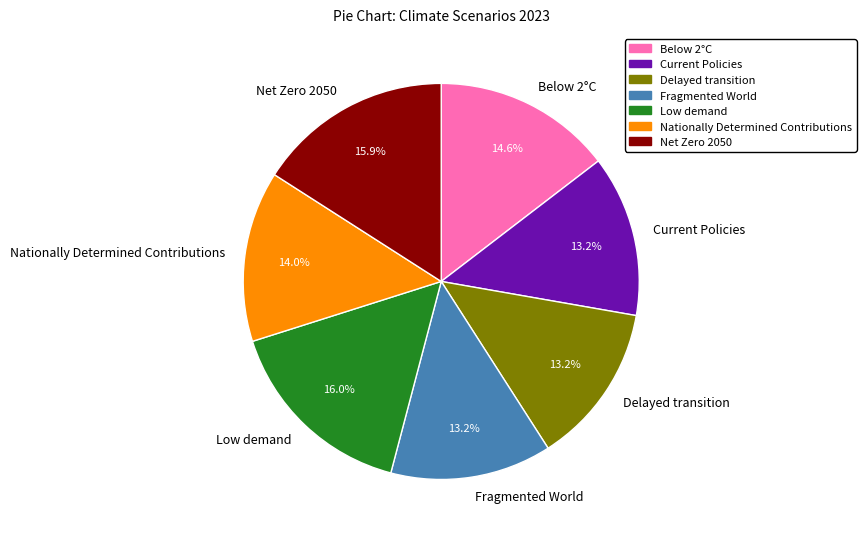

Count the number of slices in the pie.

7